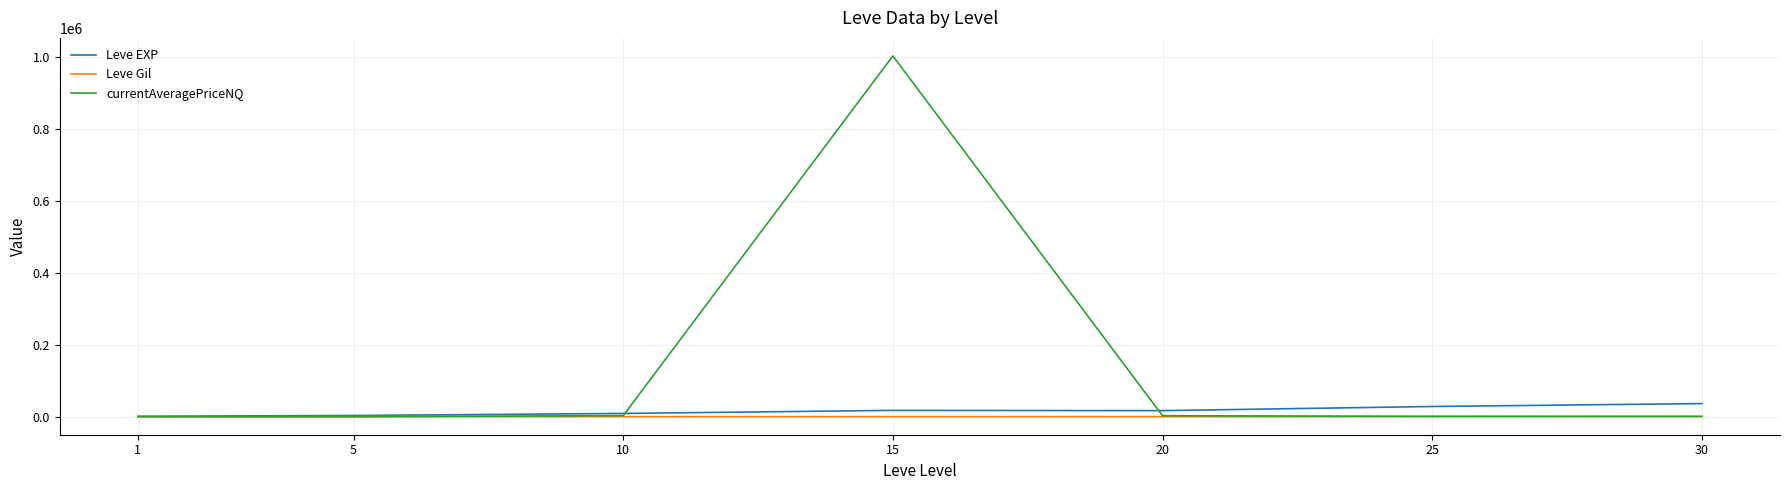

What is the maximum value for Leve Gil?

329.7